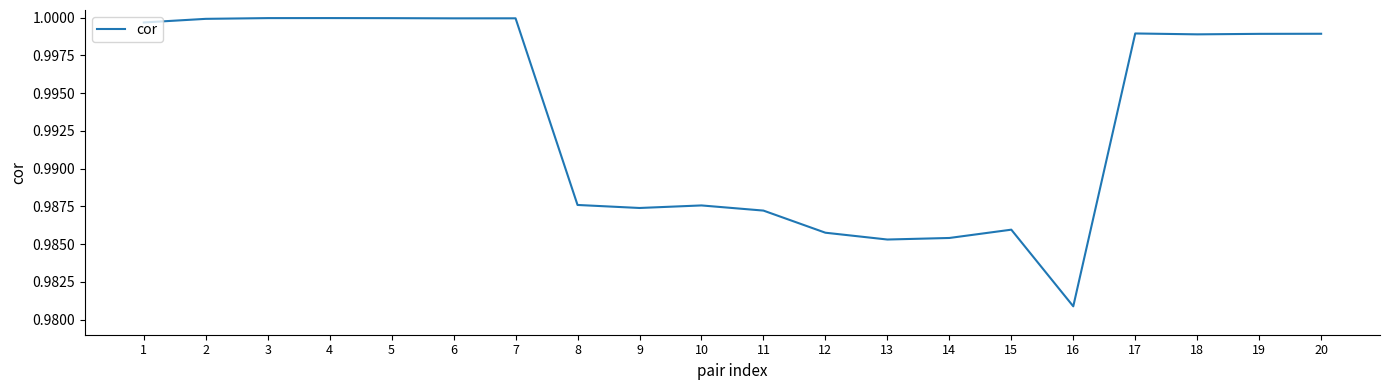

At which label is the value closest to 0?

16